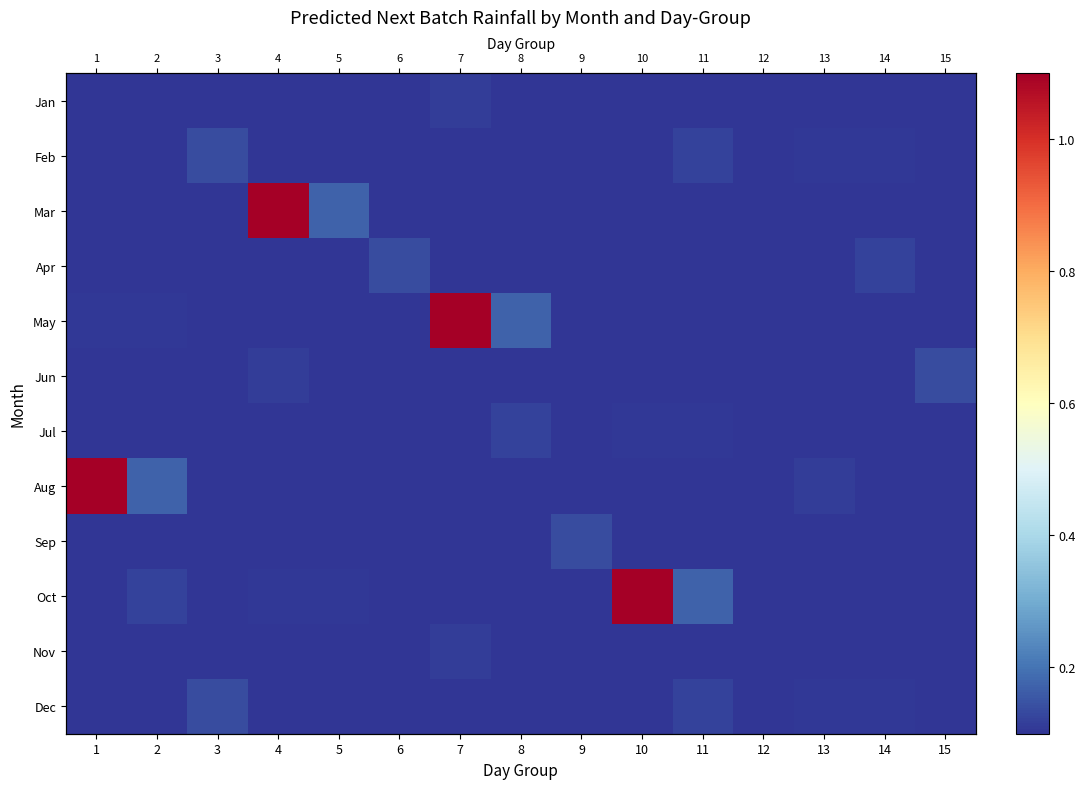

What is the total value across all series at 11?

1.3